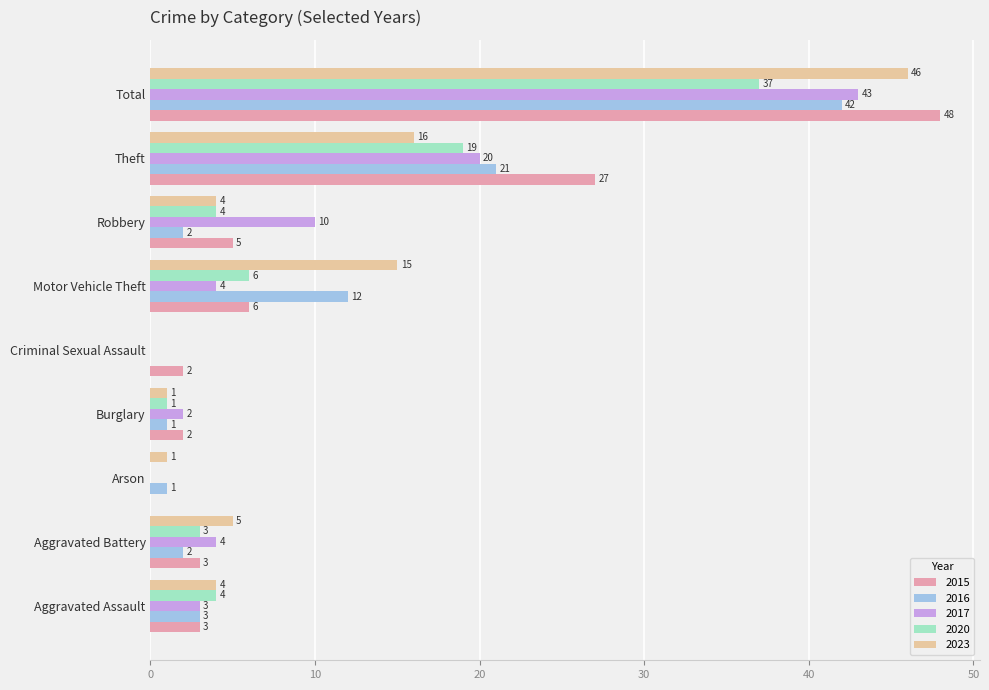

At which category is the sum across all series the highest?

Total